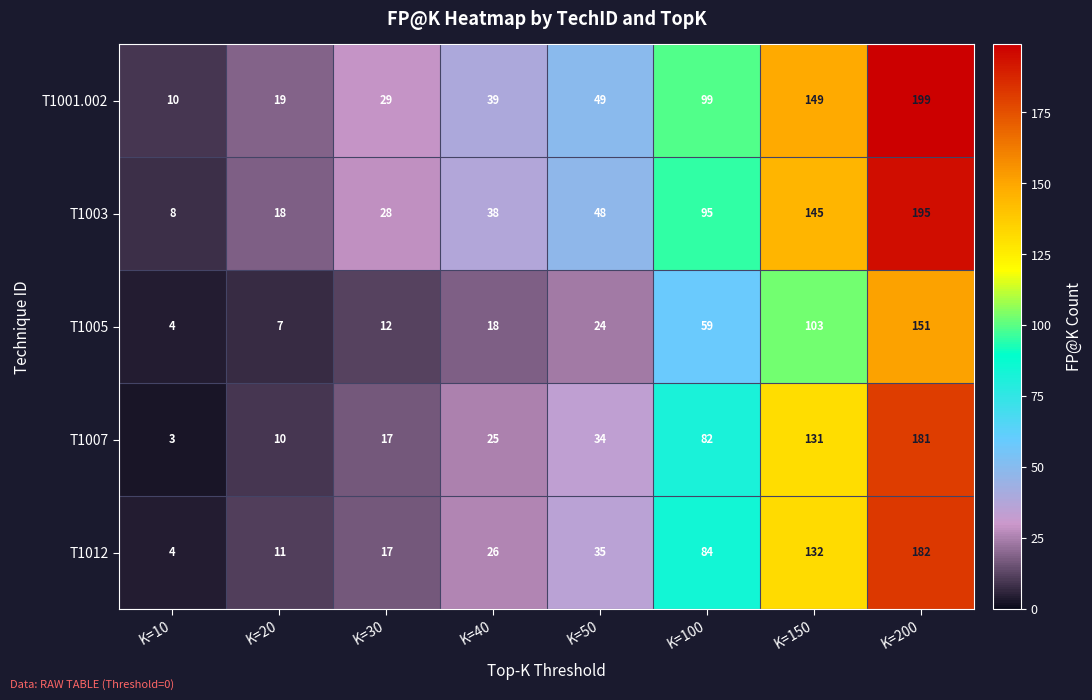

Where is T1005 nearest to the value 77?

K=100